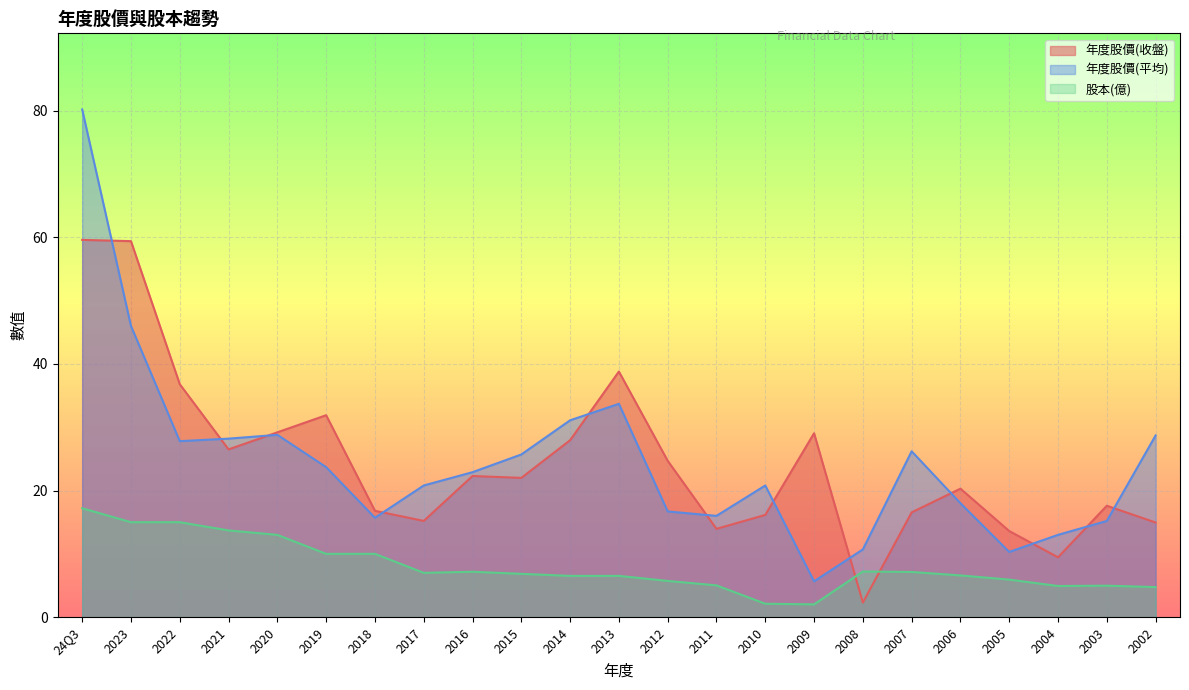

What position from the left is 2015?

10